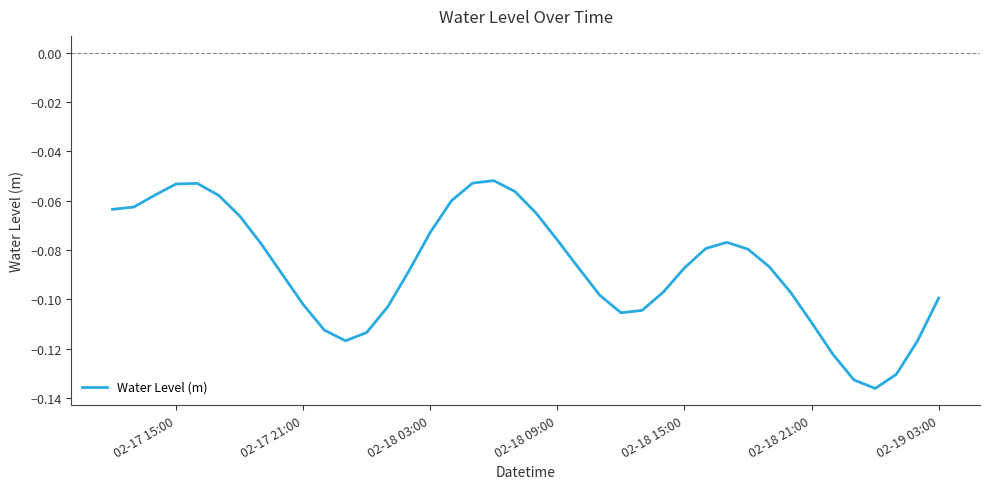

What is the difference between the maximum and minimum values?

0.1